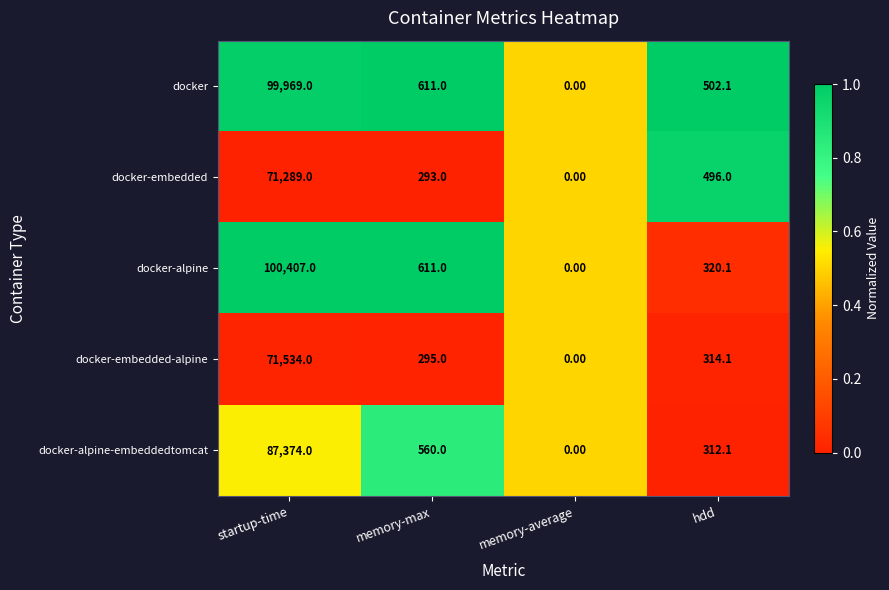

Which category has the highest value across all series?

startup-time